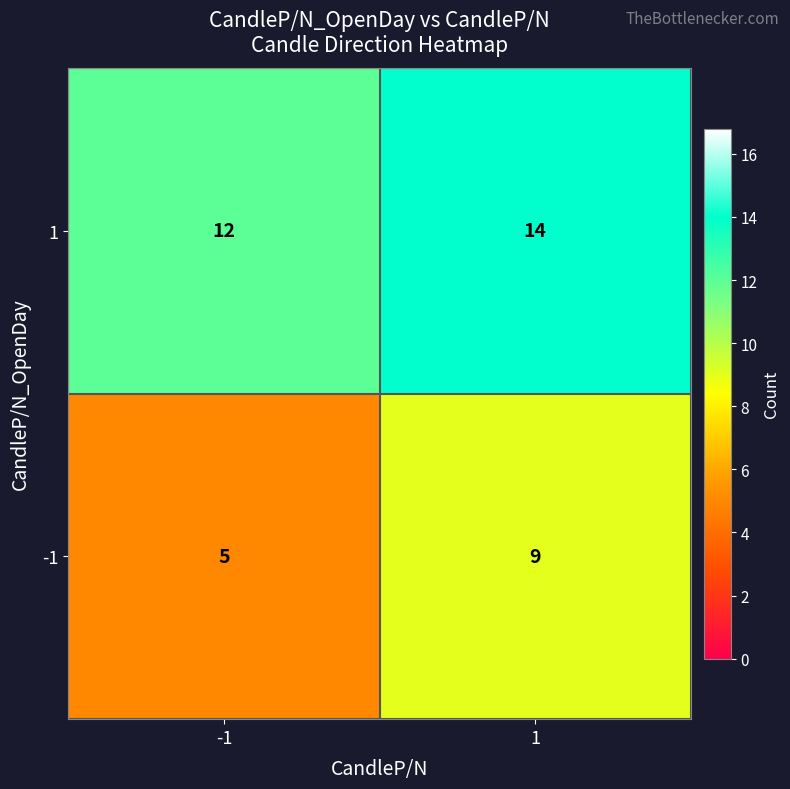

At 1, list the series in order from smallest to largest.

-1, 1